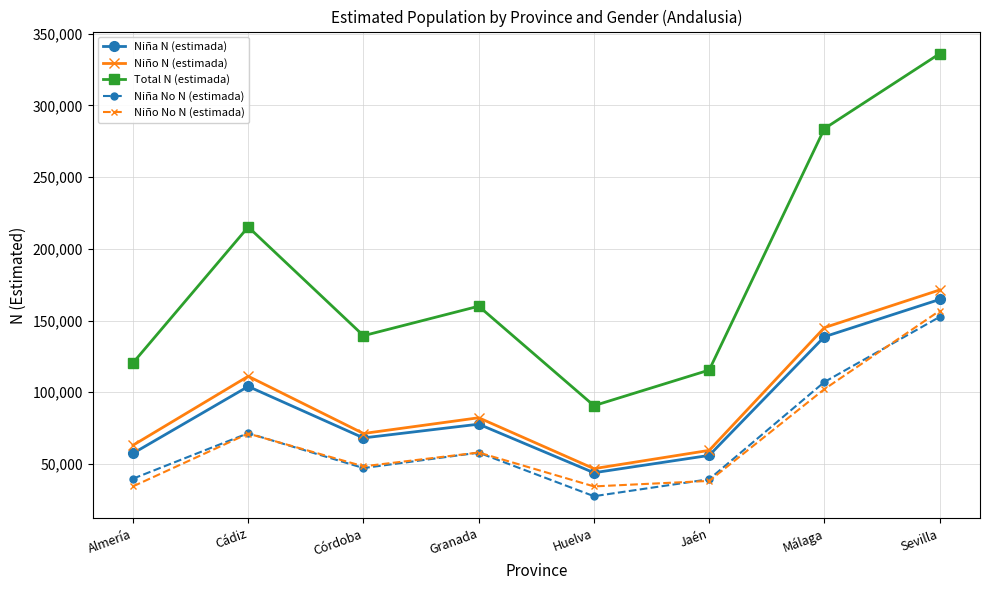

How many lines are shown in the chart?

5